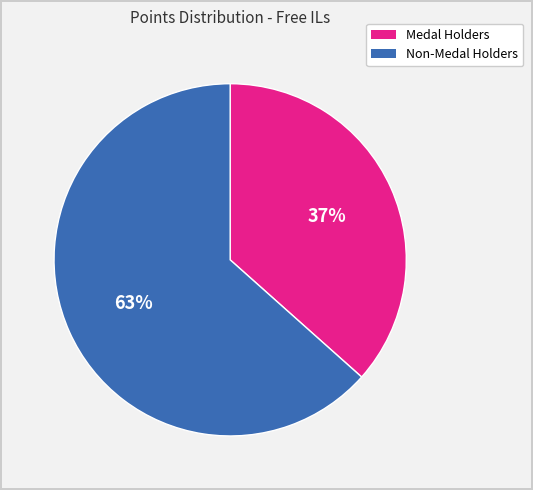

To the nearest percent, what is the average slice percentage?

50%